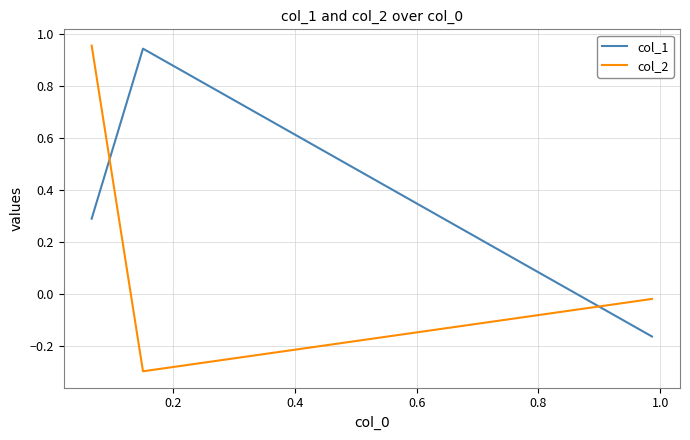

Count the number of categories in the chart.

3